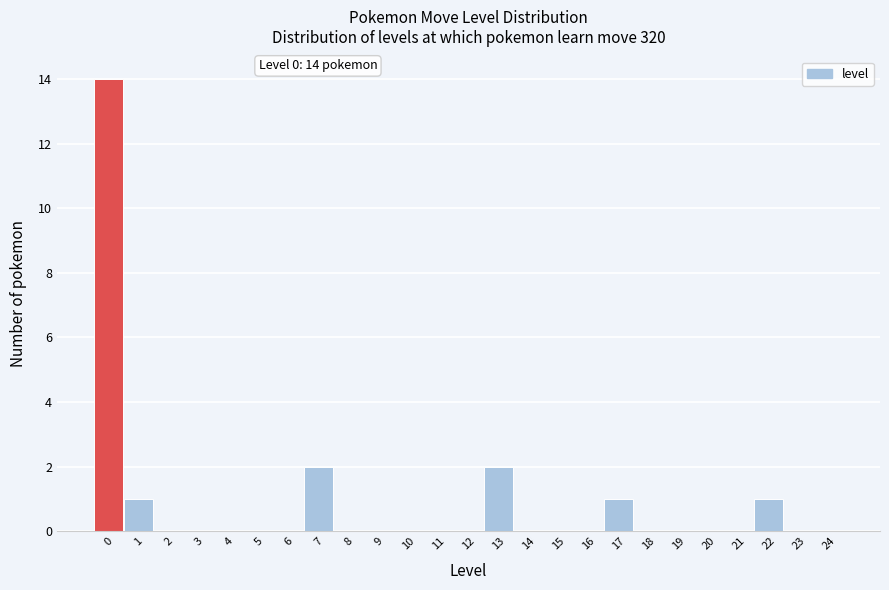

Which range on the x-axis has the tallest bar?

-0.5 to 0.5